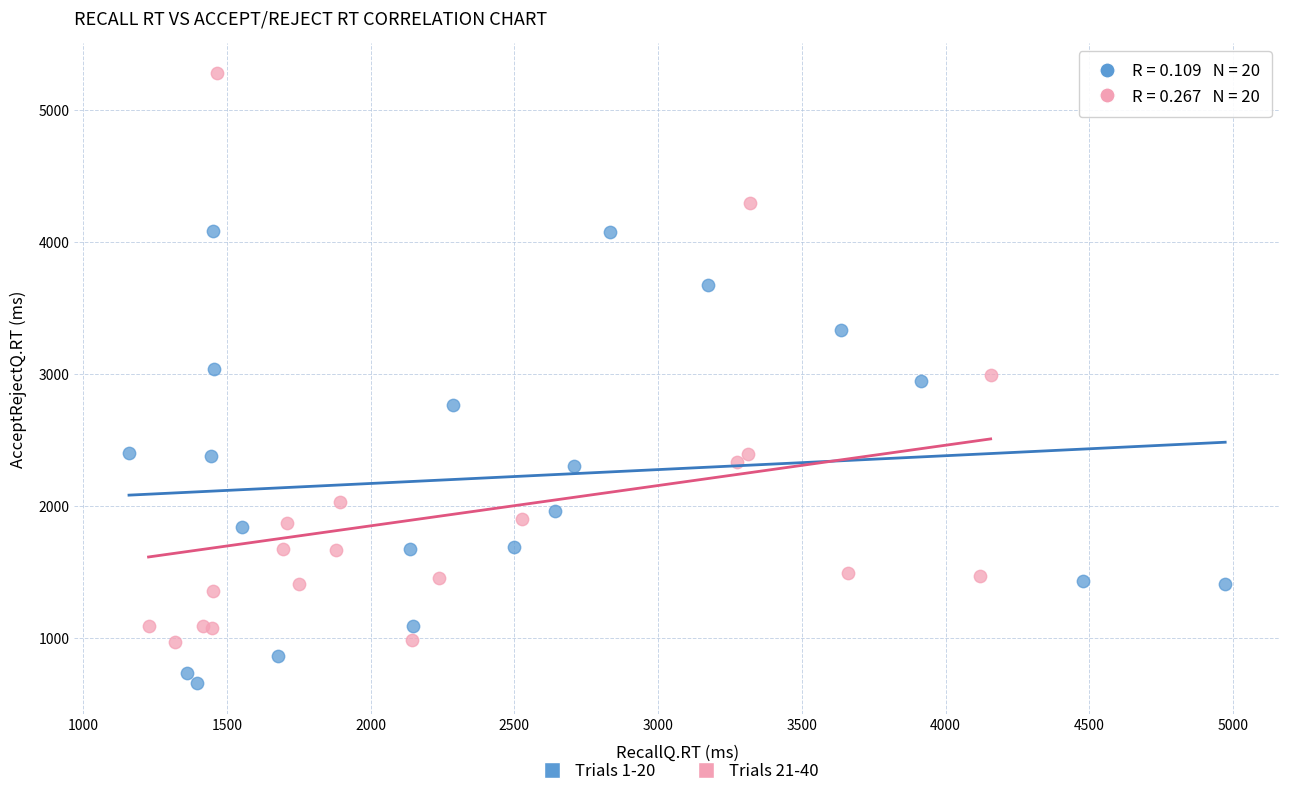

Which series has the largest Y range (max minus min)?

Trials 21-40